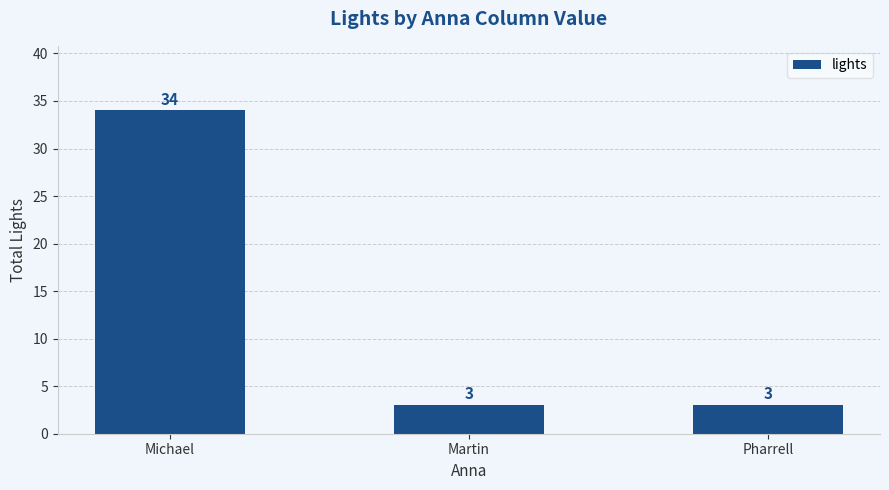

What position from the left is Pharrell?

3